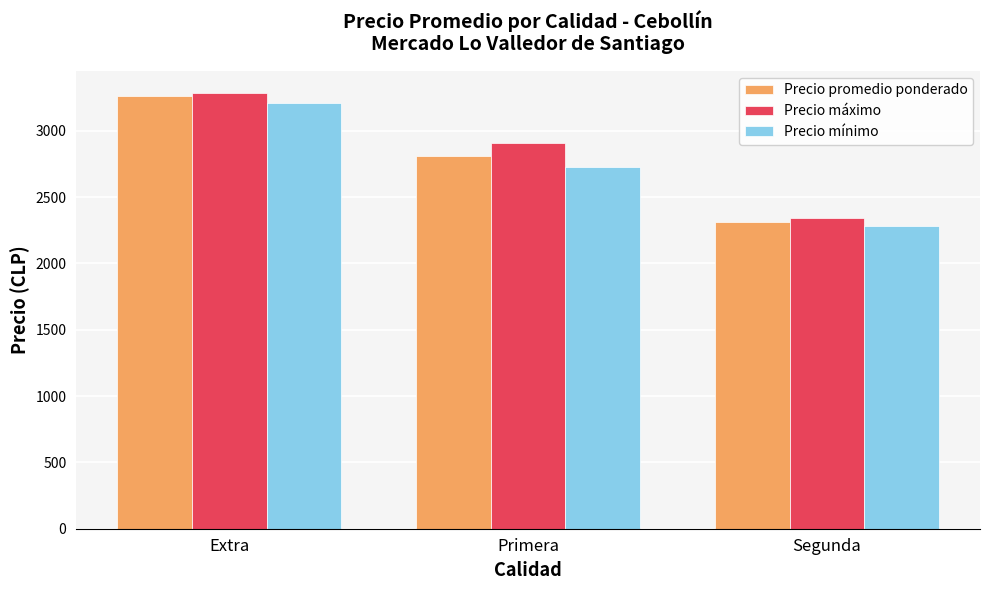

What is the label of the 1st bar from the left?

Extra